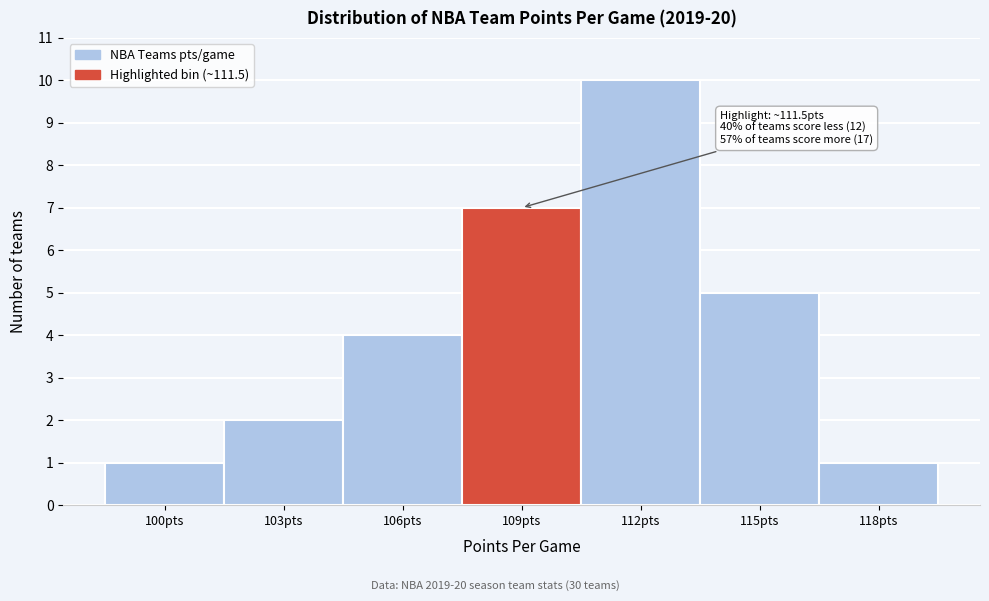

Reading right to left, transcribe all the data shown in this chart.

1	5	10	7	4	2	1